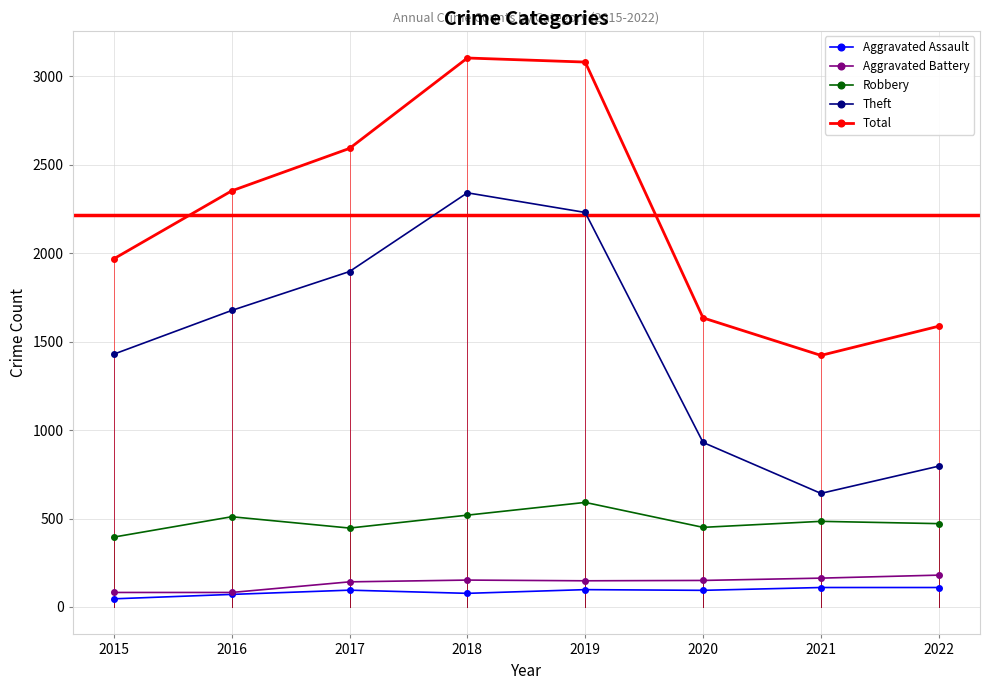

List the labels in order of Theft value, largest first.

2018, 2019, 2017, 2016, 2015, 2020, 2022, 2021